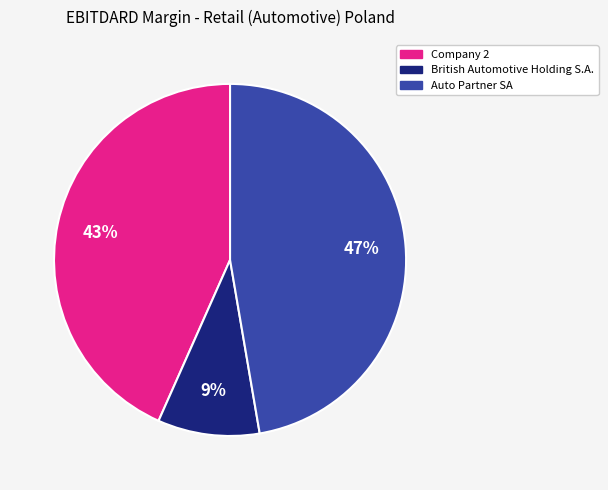

Combined, do Company 2 and British Automotive Holding S.A. account for over 50%?

Yes